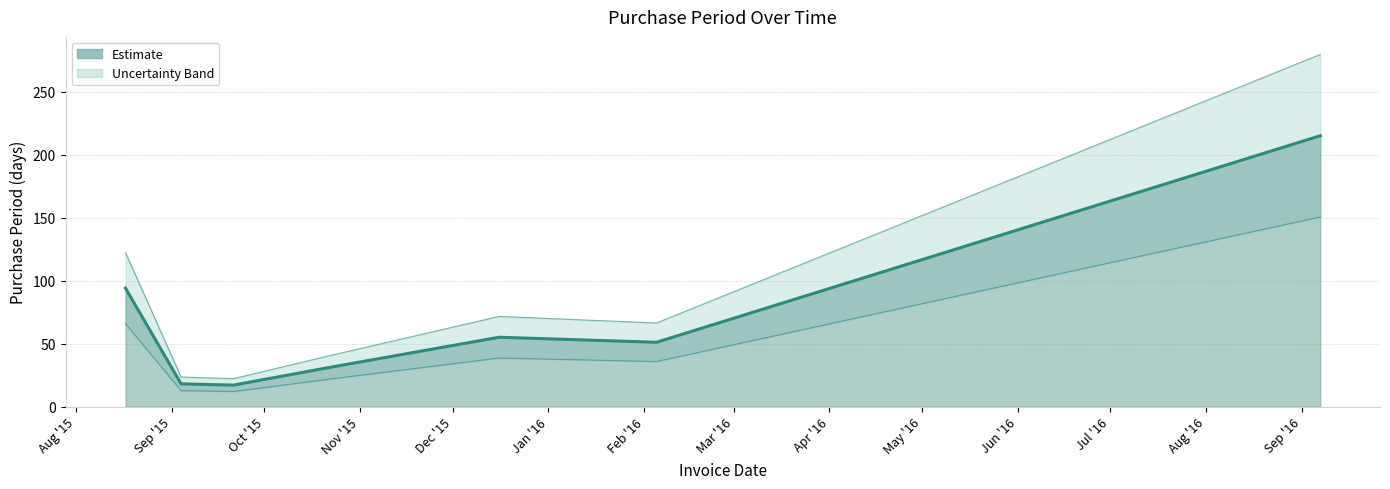

Which category has the highest value across all series?

2016-09-07